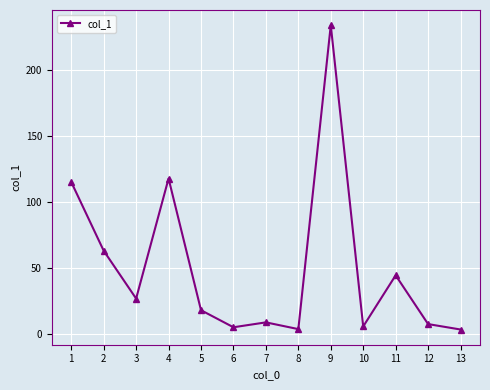

Where is the data nearest to the value 118?

4